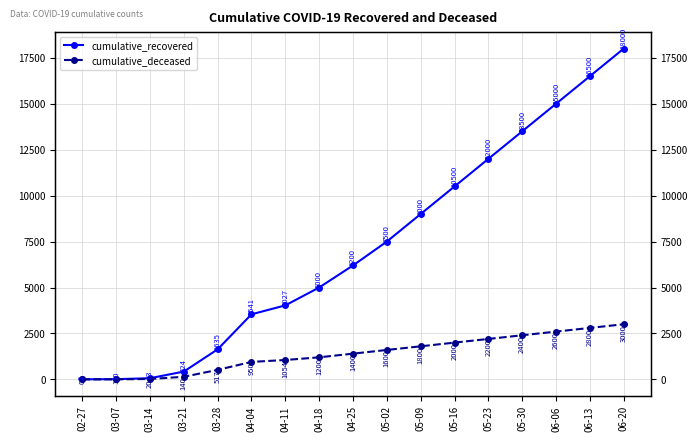

True or false: cumulative_deceased and cumulative_recovered intersect in this chart.

False